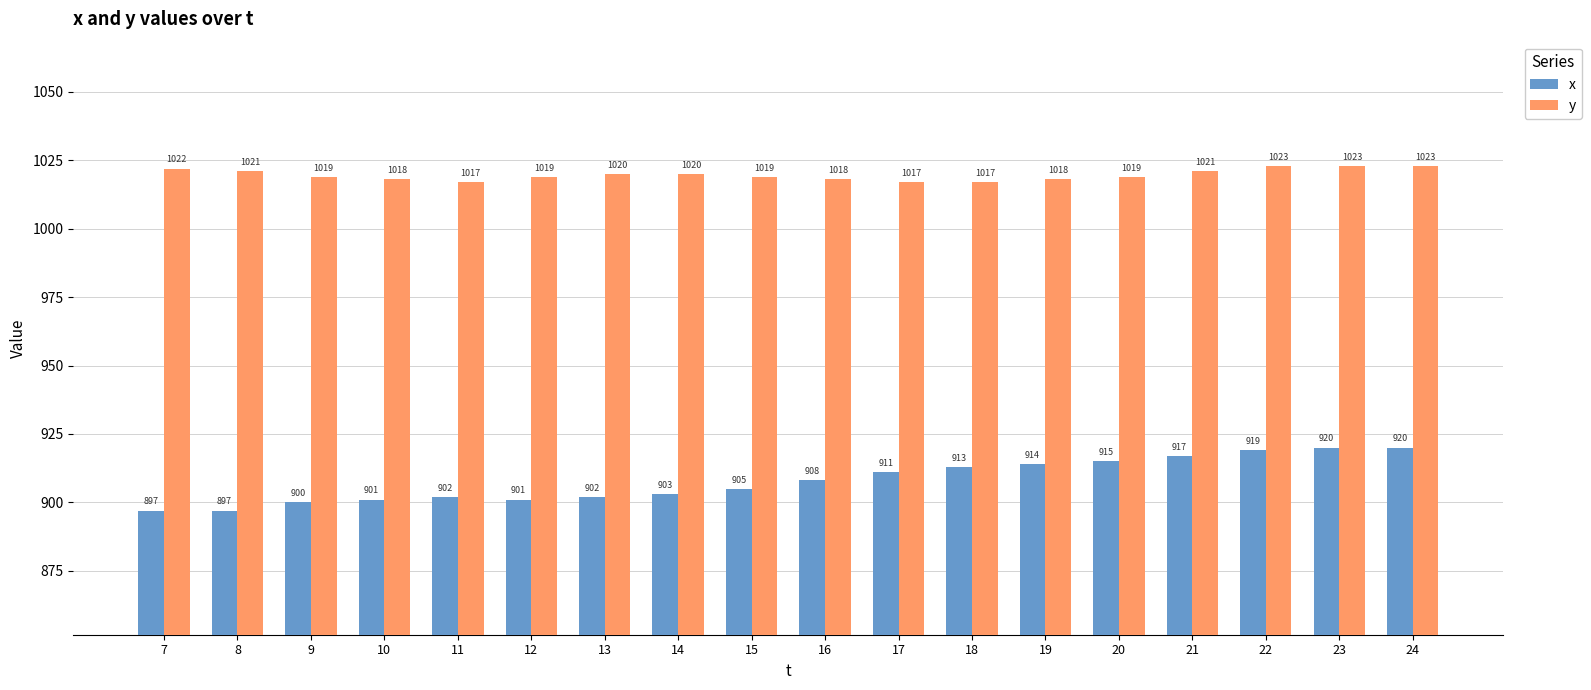

Reading left to right, extract all data points from this chart.

x: 897	897	900	901	902	901	902	903	905	908	911	913	914	915	917	919	920	920
y: 1022	1021	1019	1018	1017	1019	1020	1020	1019	1018	1017	1017	1018	1019	1021	1023	1023	1023